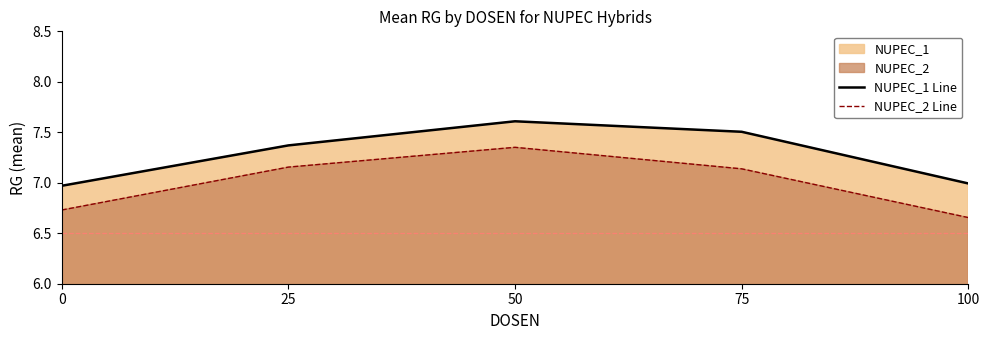

Count the NUPEC_2 Line values in the range 6 to 7.

2